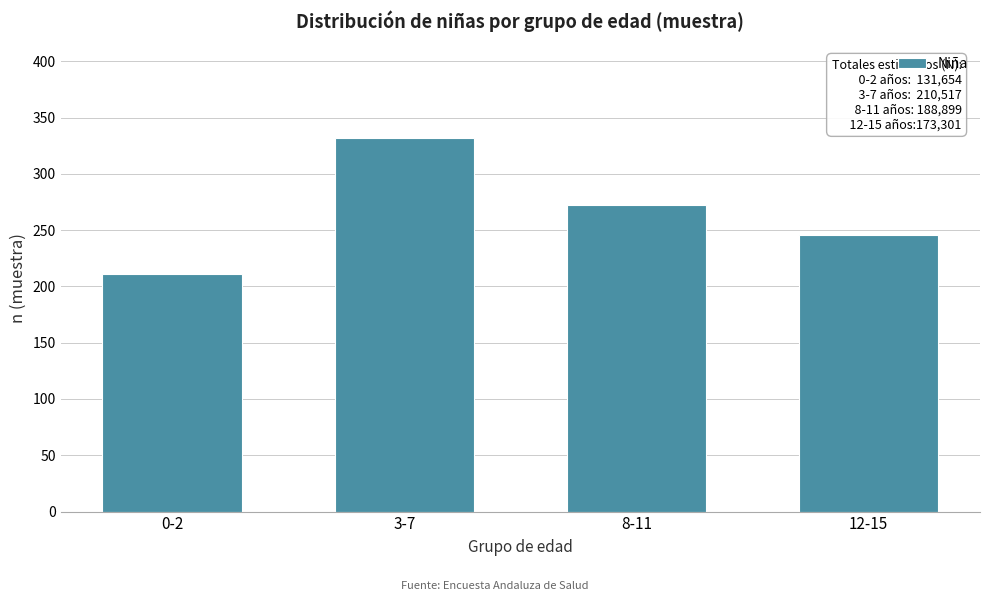

Reading left to right, transcribe all the data shown in this chart.

0-2=211	3-7=332	8-11=272	12-15=246